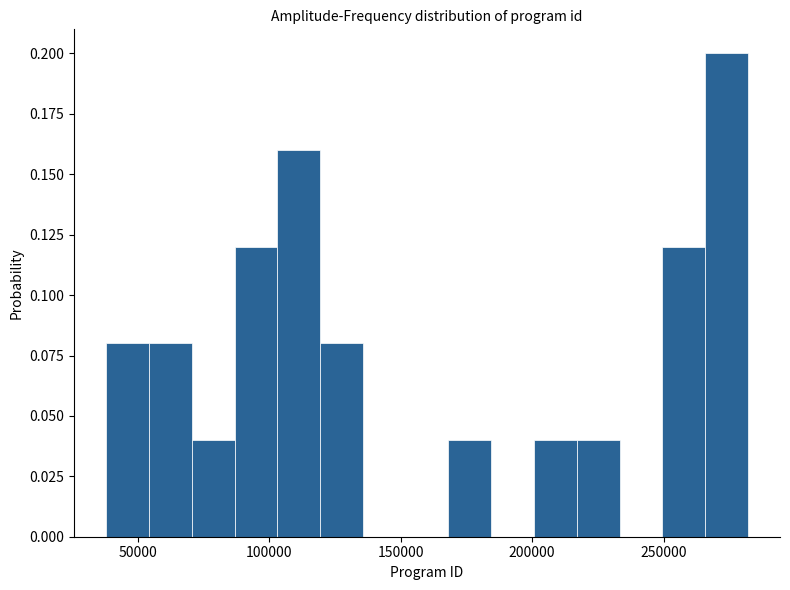

Read against the x-axis, roughly where is the centre of the tallest bar?

275000